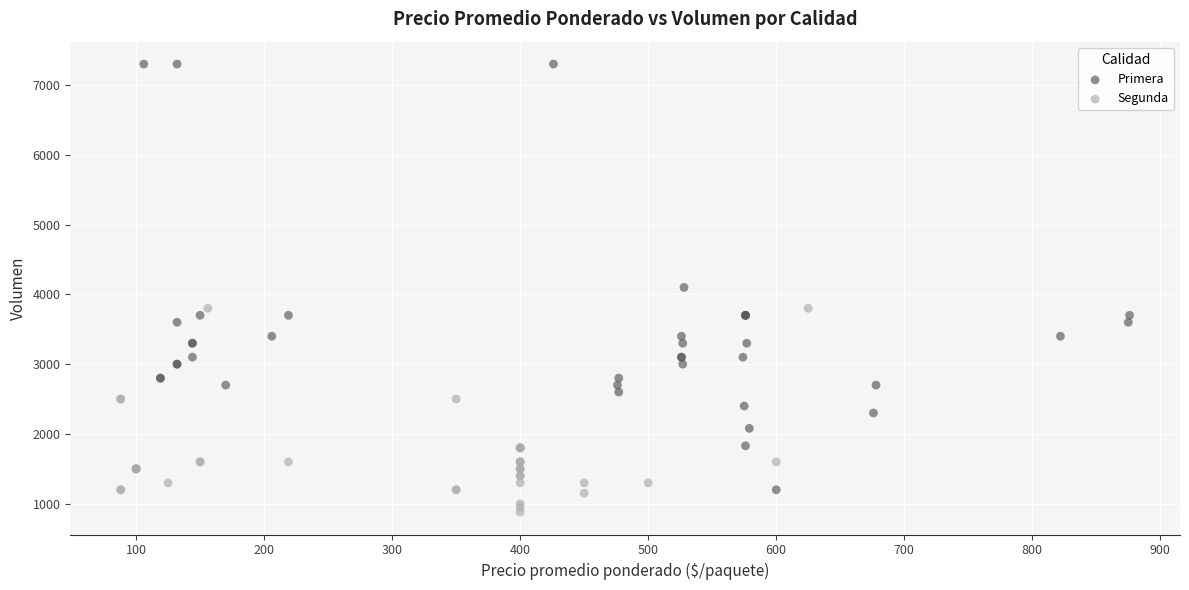

Which series has the widest spread of Y values?

Primera